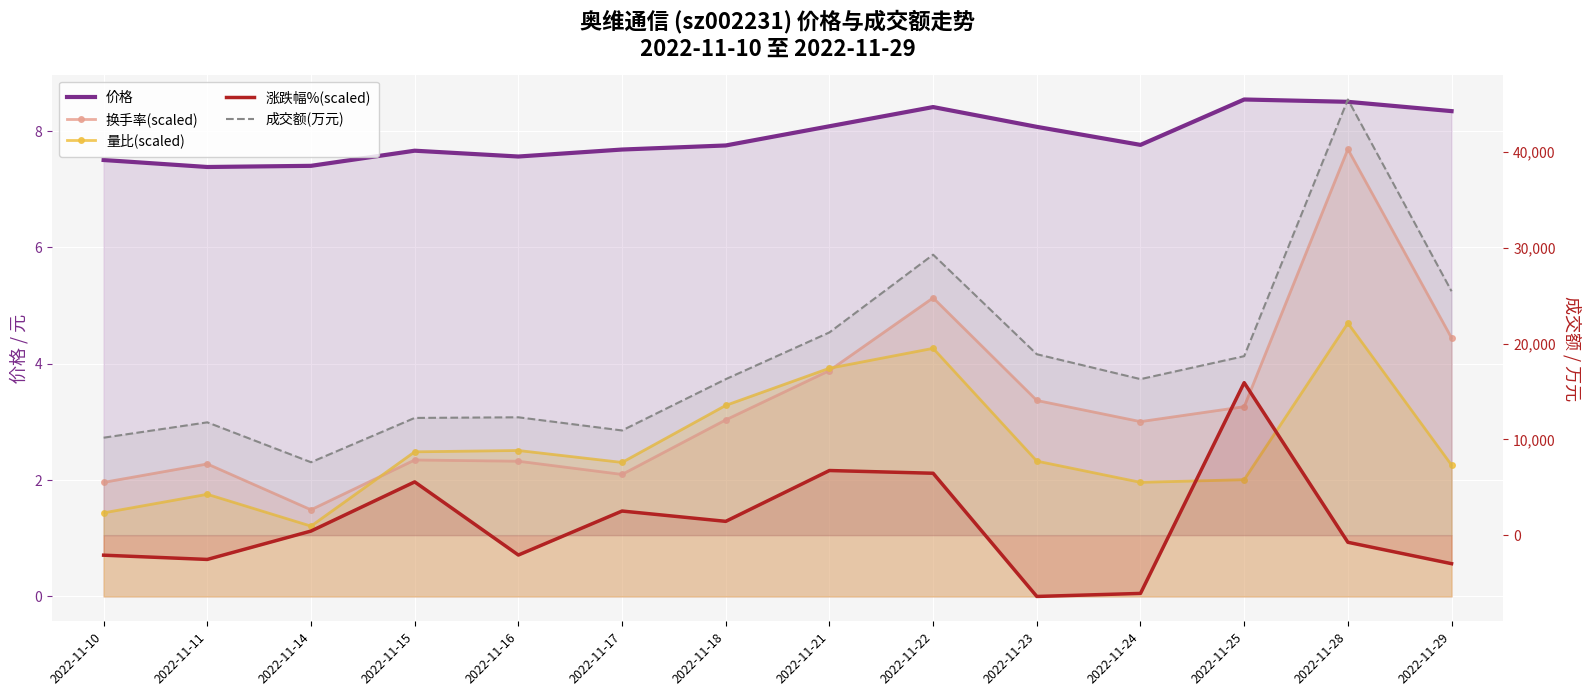

Reading right to left, transcribe all the data shown in this chart.

价格: 2022-11-29=8.3	2022-11-28=8.5	2022-11-25=8.5	2022-11-24=7.8	2022-11-23=8.1	2022-11-22=8.4	2022-11-21=8.1	2022-11-18=7.8	2022-11-17=7.7	2022-11-16=7.6	2022-11-15=7.7	2022-11-14=7.4	2022-11-11=7.4	2022-11-10=7.5
换手率(scaled): 2022-11-29=4.4	2022-11-28=7.7	2022-11-25=3.3	2022-11-24=3.0	2022-11-23=3.4	2022-11-22=5.1	2022-11-21=3.9	2022-11-18=3.0	2022-11-17=2.1	2022-11-16=2.3	2022-11-15=2.3	2022-11-14=1.5	2022-11-11=2.3	2022-11-10=2.0
量比(scaled): 2022-11-29=2.3	2022-11-28=4.7	2022-11-25=2.0	2022-11-24=2.0	2022-11-23=2.3	2022-11-22=4.3	2022-11-21=3.9	2022-11-18=3.3	2022-11-17=2.3	2022-11-16=2.5	2022-11-15=2.5	2022-11-14=1.2	2022-11-11=1.8	2022-11-10=1.4
涨跌幅%(scaled): 2022-11-29=-2978.0	2022-11-28=-744.5	2022-11-25=15919.4	2022-11-24=-6082.6	2022-11-23=-6399.4	2022-11-22=6462.8	2022-11-21=6747.9	2022-11-18=1441.5	2022-11-17=2518.6	2022-11-16=-2075.1	2022-11-15=5559.9	2022-11-14=427.7	2022-11-11=-2534.4	2022-11-10=-2090.9
成交额(万元): 2022-11-29=25463.0	2022-11-28=45484.0	2022-11-25=18687.0	2022-11-24=16290.0	2022-11-23=18888.0	2022-11-22=29282.0	2022-11-21=21168.0	2022-11-18=16286.0	2022-11-17=10930.0	2022-11-16=12305.0	2022-11-15=12239.0	2022-11-14=7613.0	2022-11-11=11778.0	2022-11-10=10175.0